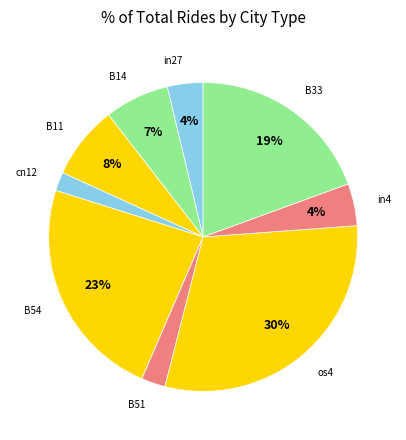

How many slices are in this pie chart?

9